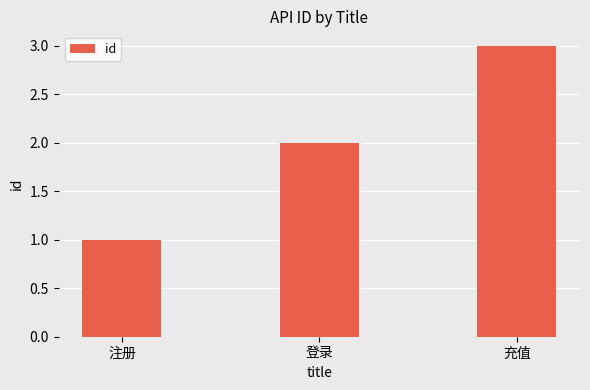

Are the bars grouped side by side (vs. stacked)?

No